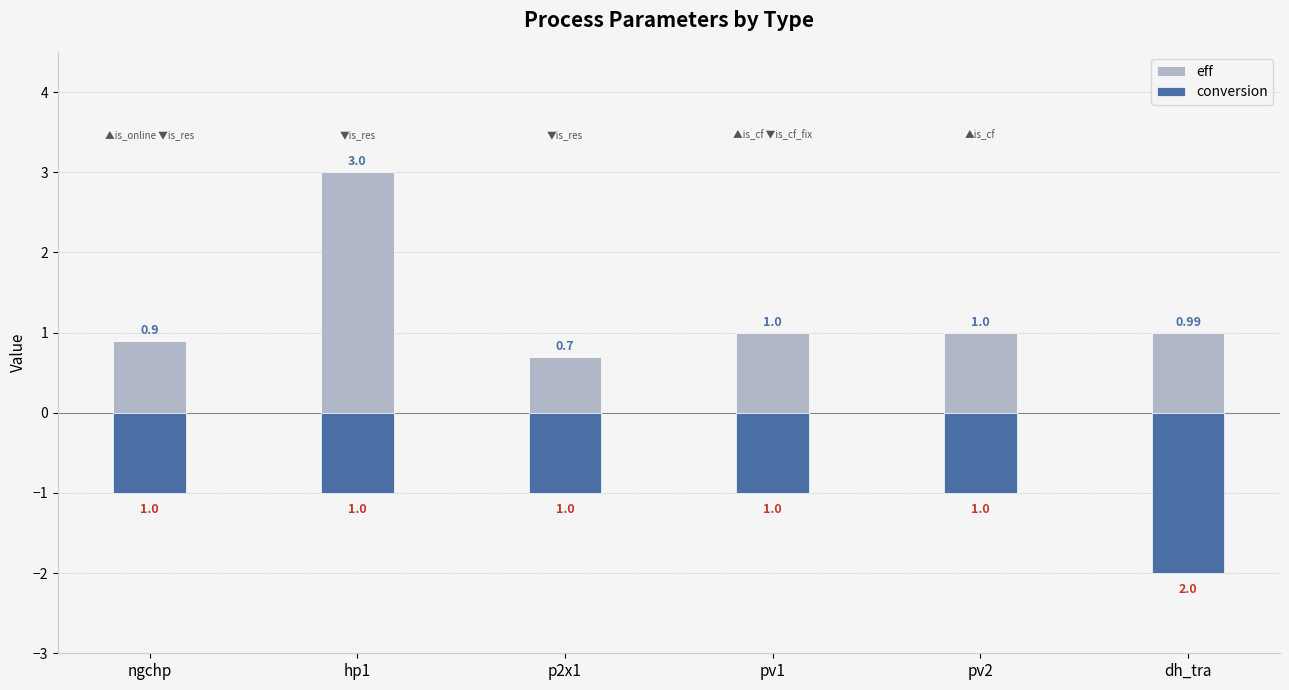

Read the conversion value at pv2.

-1.0